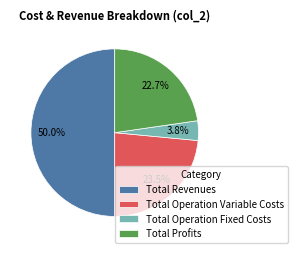

The Total Revenues slice represents 64% of the pie. True or false?

False